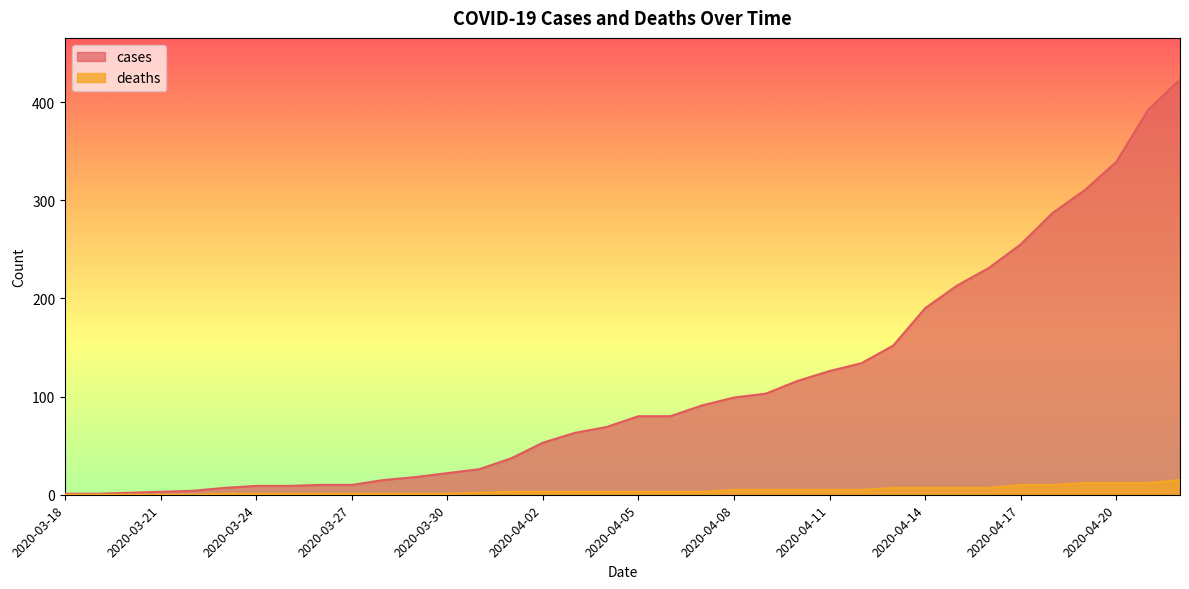

True or false: cases has more than 2 interior local peaks.

False